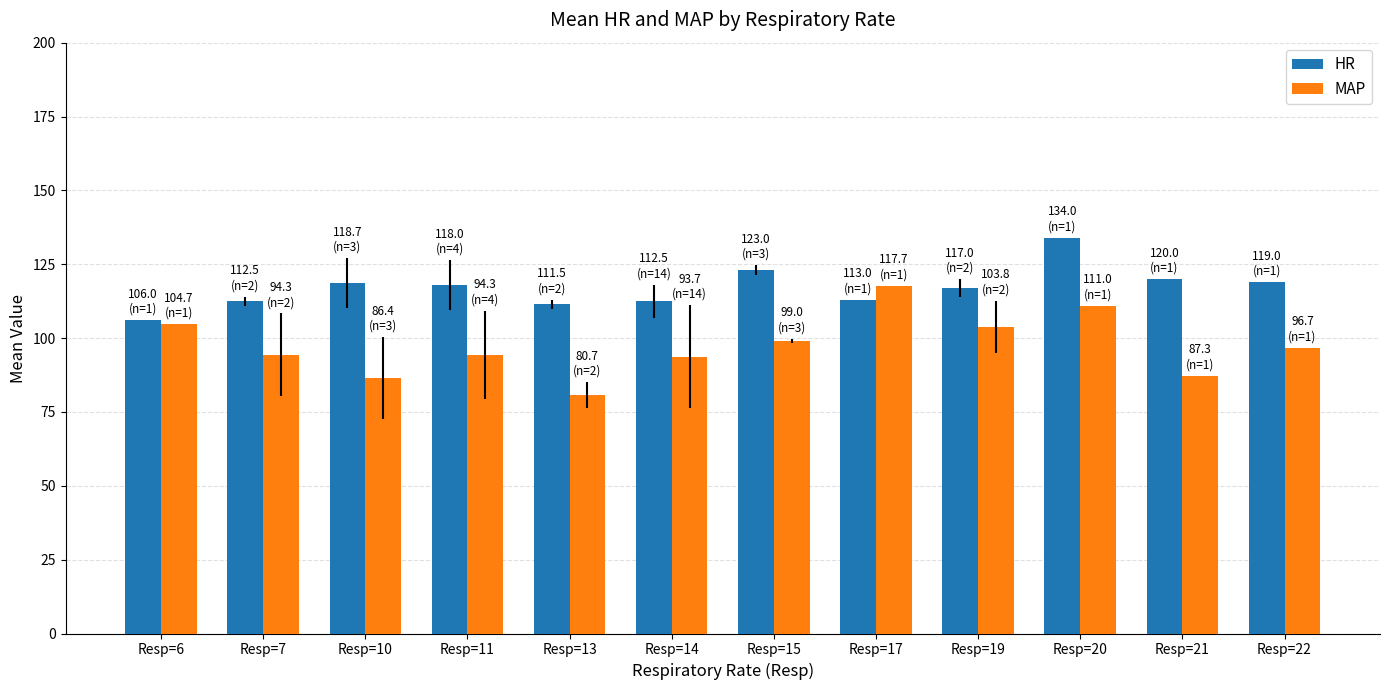

List the series in order of their peak value, highest first.

HR, MAP